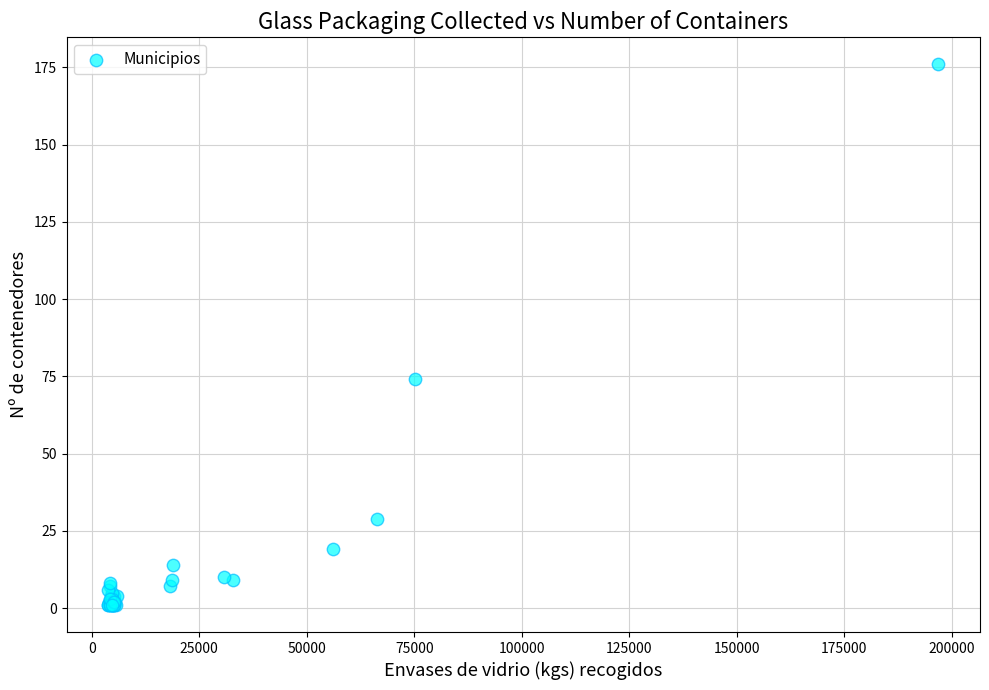

What Y value in the scatter plot is closest to 88?

74